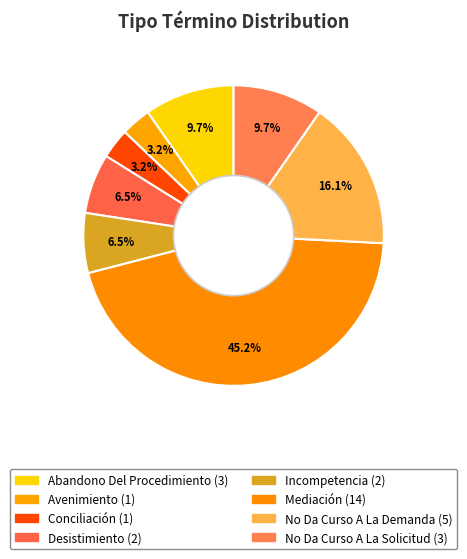

To the nearest percent, what portion does No Da Curso A La Demanda represent?

16%